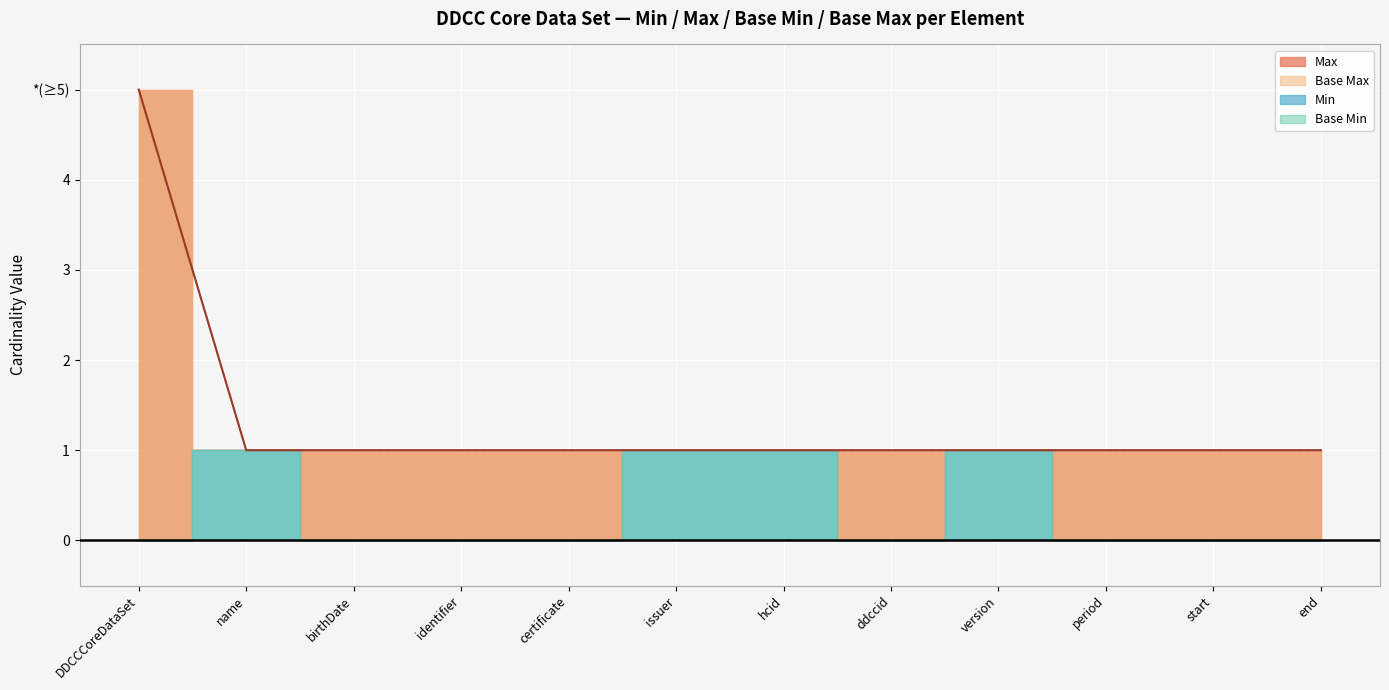

Which series has the largest total across all categories?

Max